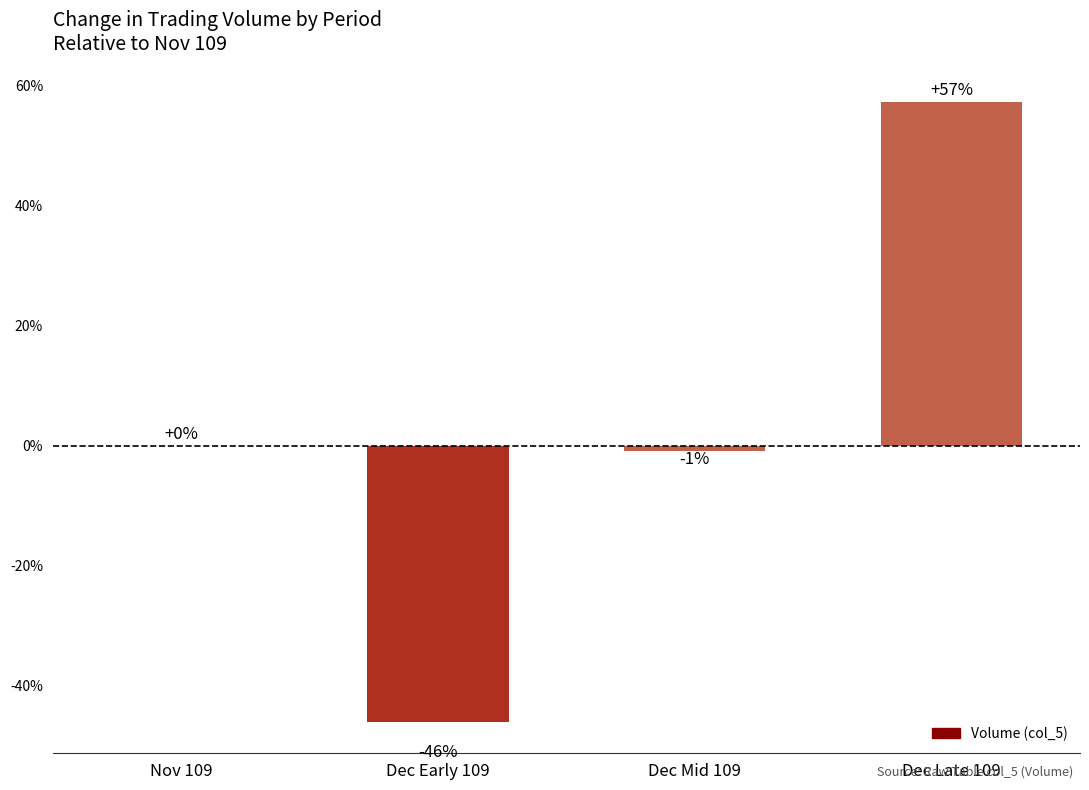

Count the number of categories in the chart.

4